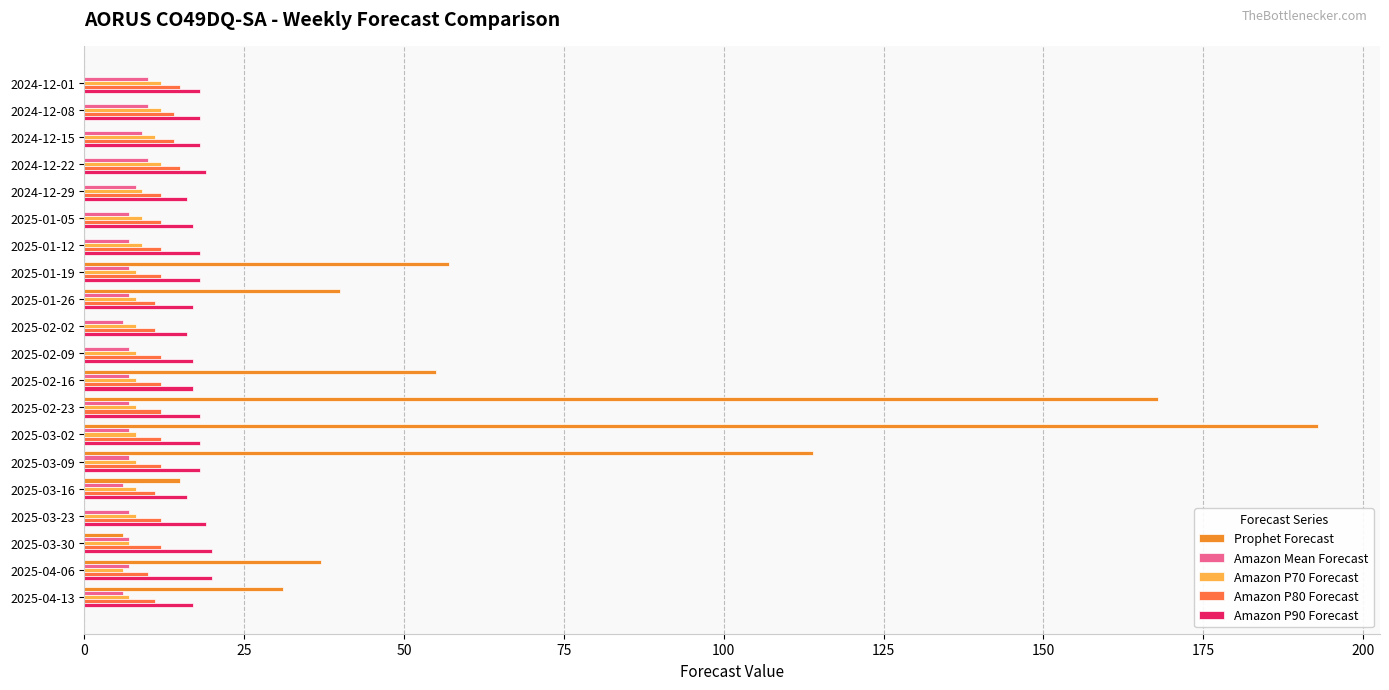

Where is Prophet Forecast nearest to the value 96?

2025-03-09